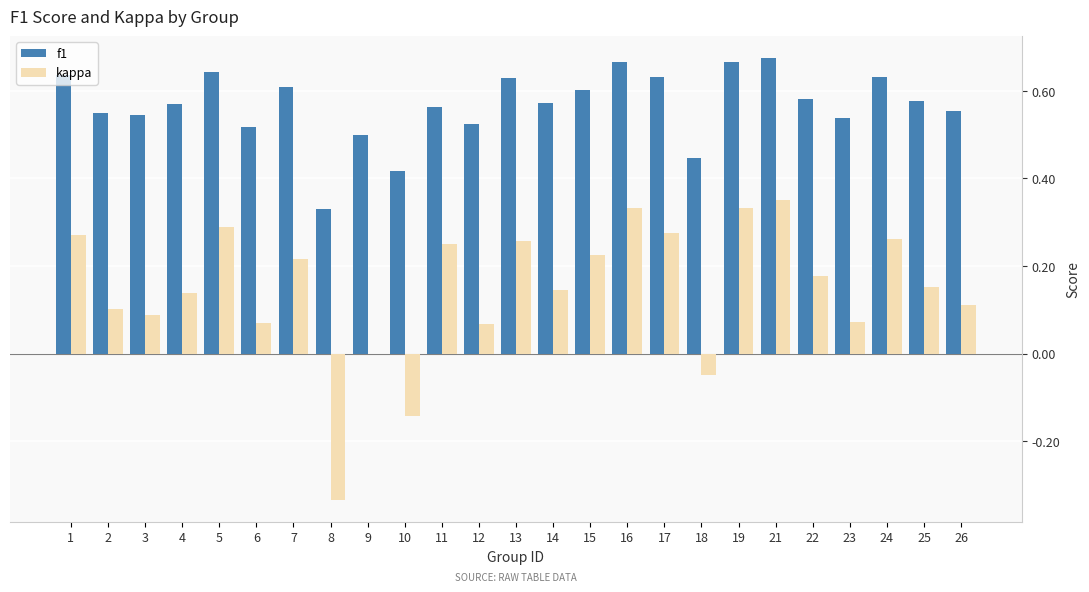

True or false: kappa has a value of -0.0 at 18.

True